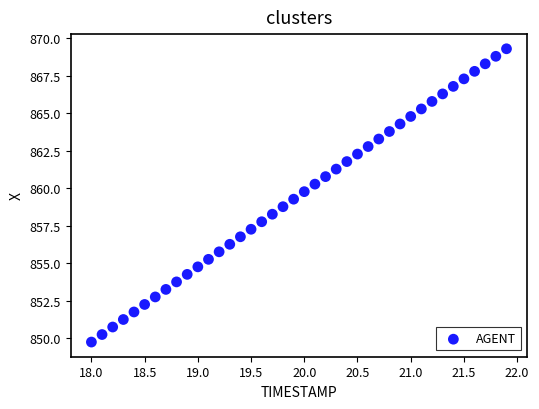

What is the range of Y values (max minus min)?

19.6